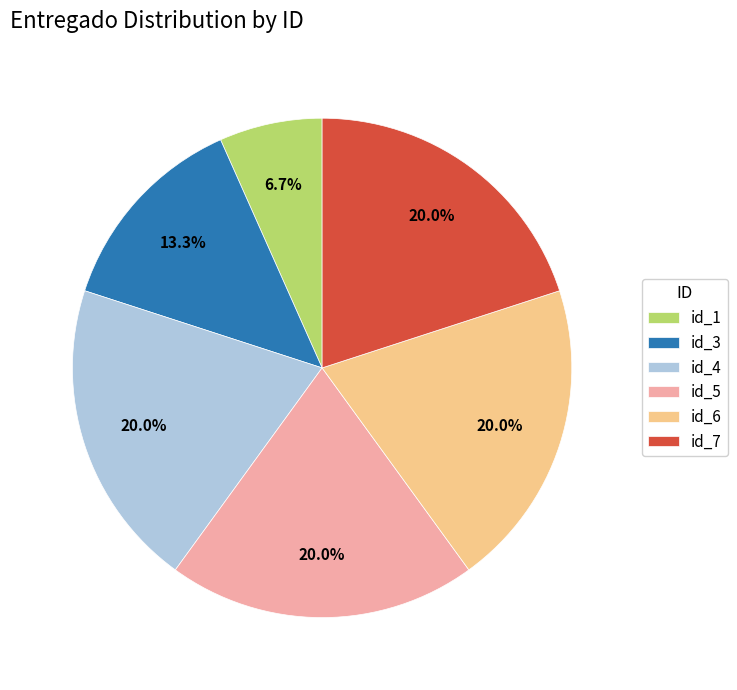

To the nearest percent, what percentage of the pie is id_1?

7%